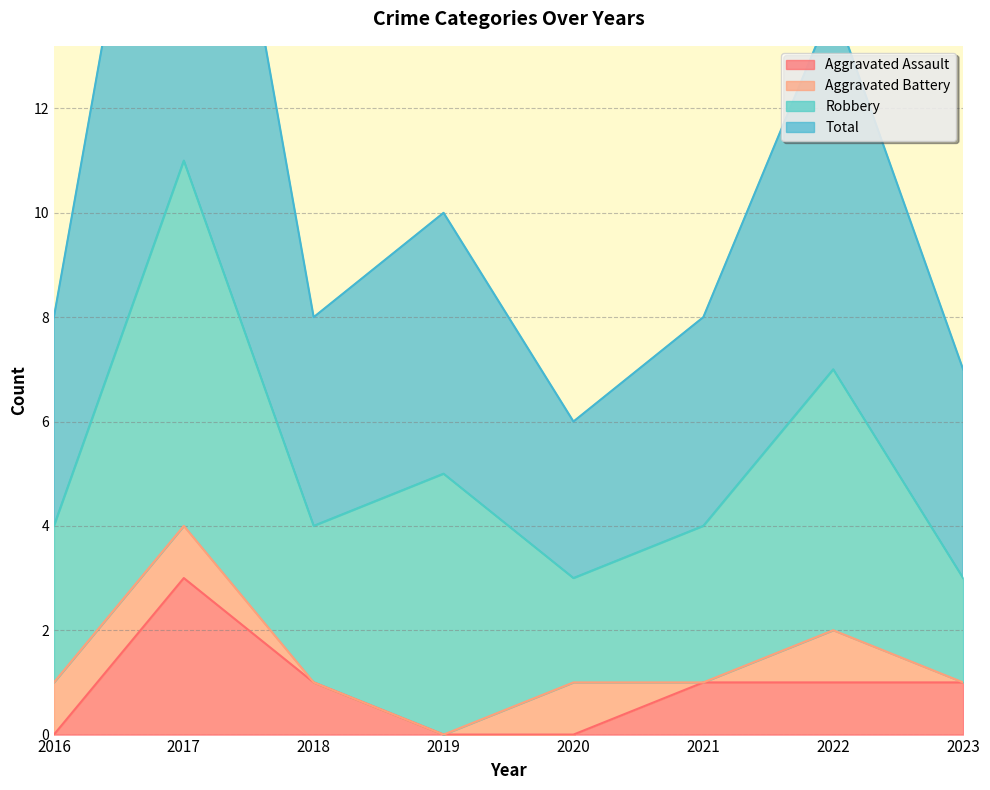

True or false: Aggravated Assault and Total cross at least once.

False